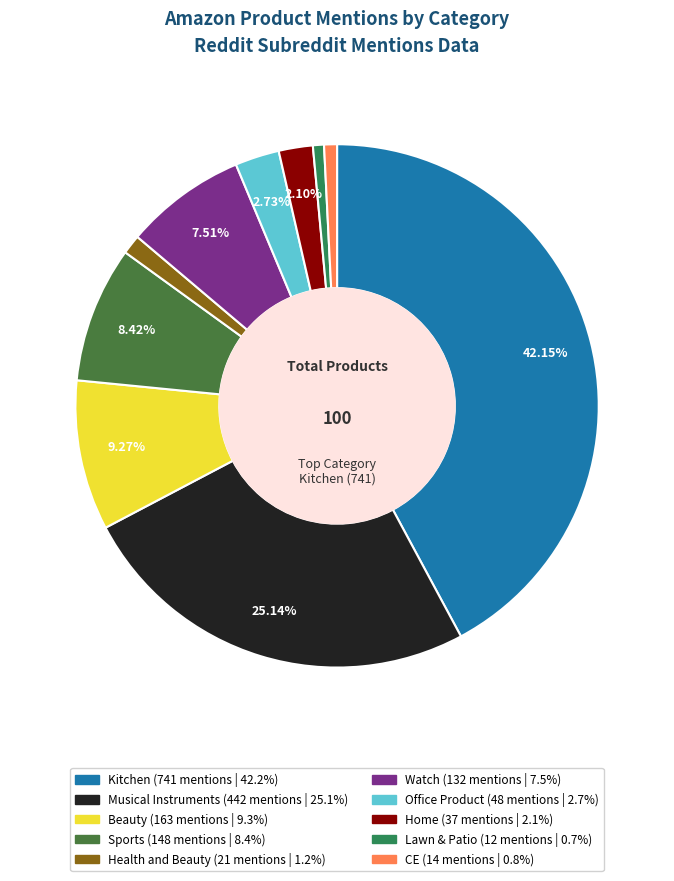

How many slices are in this pie chart?

10